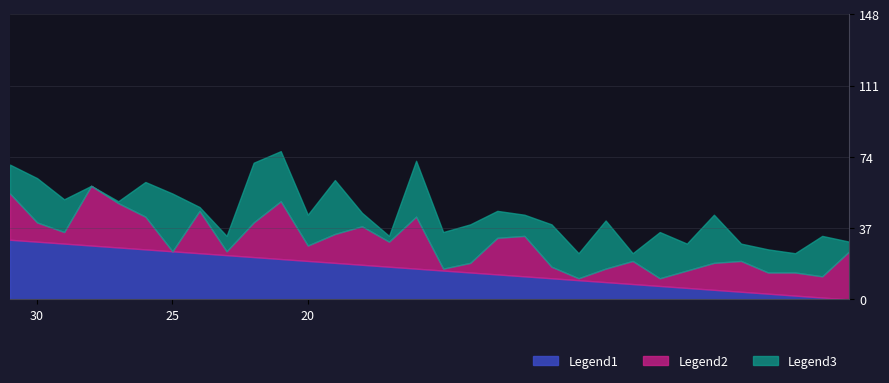

At 5, list the series in order from smallest to largest.

Legend1 (source_state), Legend2 (destination_a), Legend3 (destination_b)